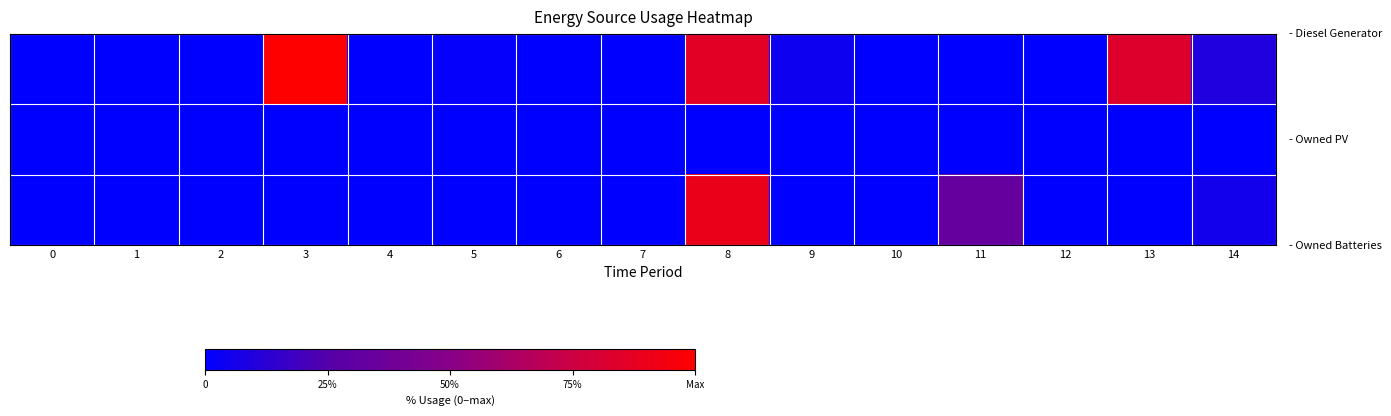

How many data points does each series have?

15